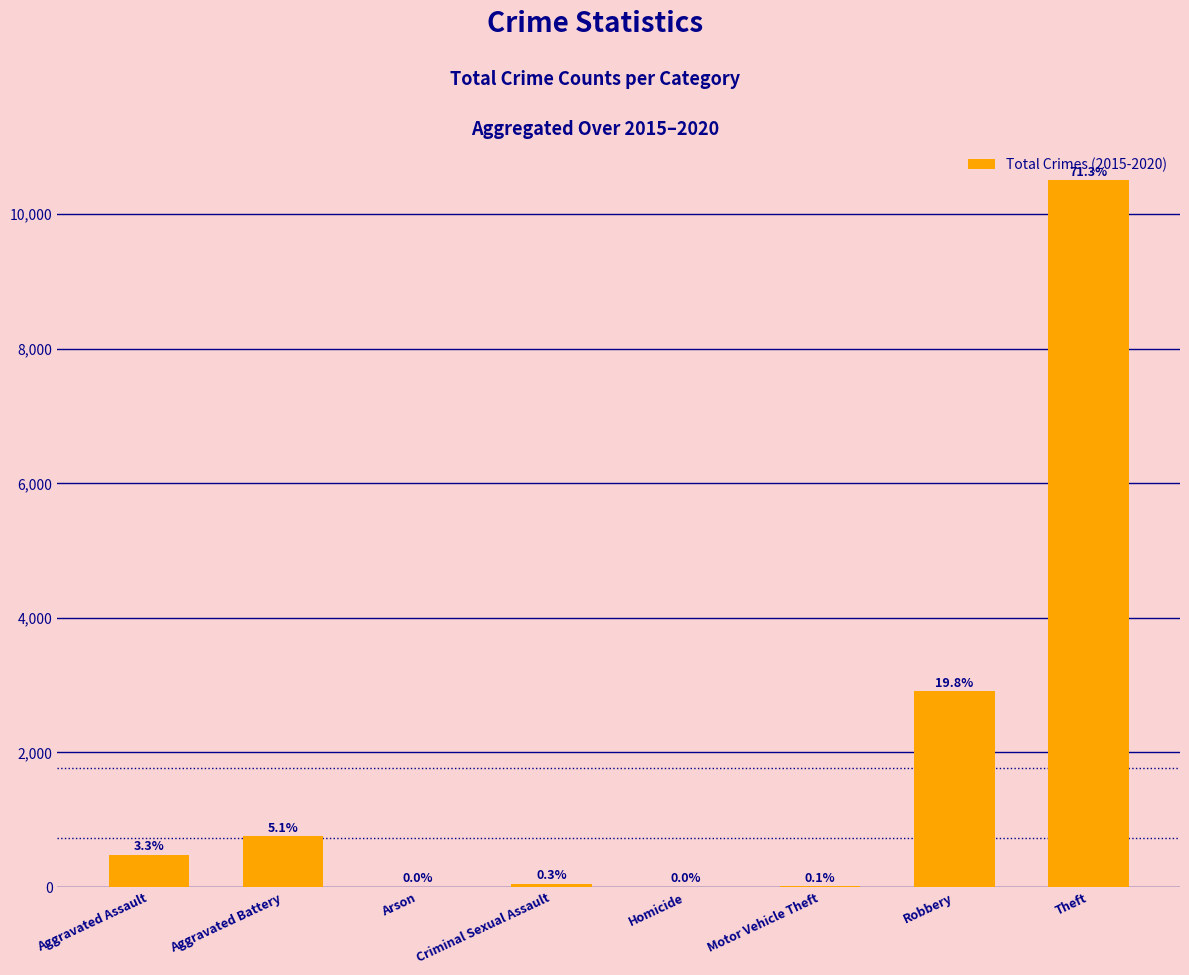

Reading left to right, list all the values displayed in this chart.

481	756	6	50	7	12	2911	10502